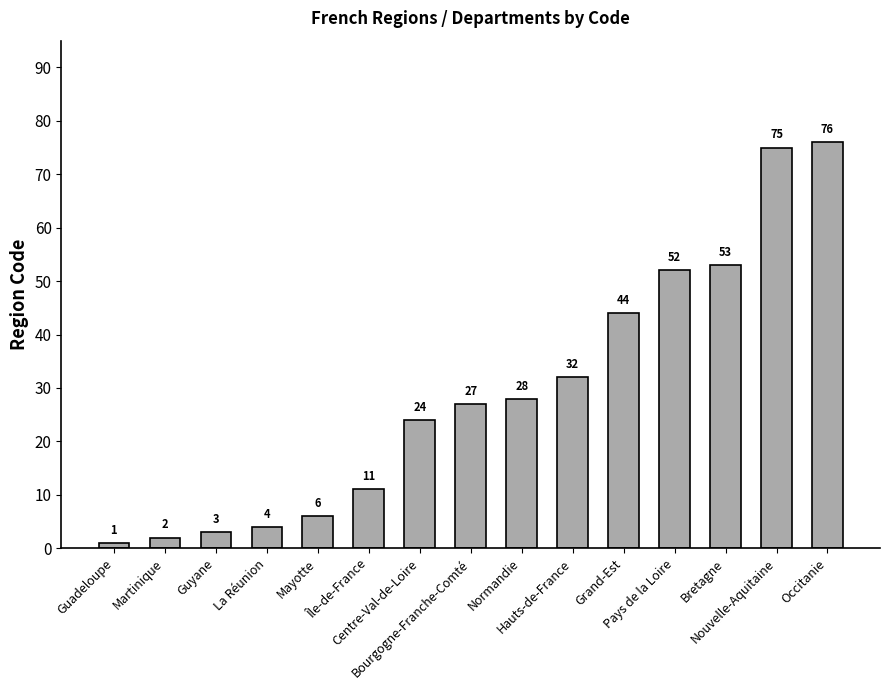

The value at Occitanie is 18. True or false?

False